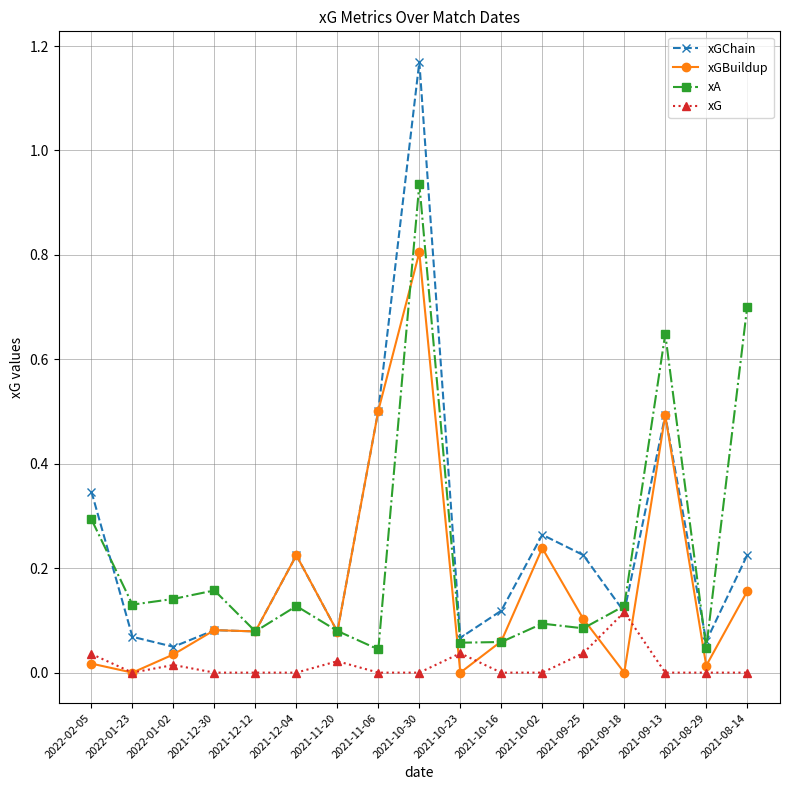

The xG series shows -0.1 at 2021-10-02. True or false?

False